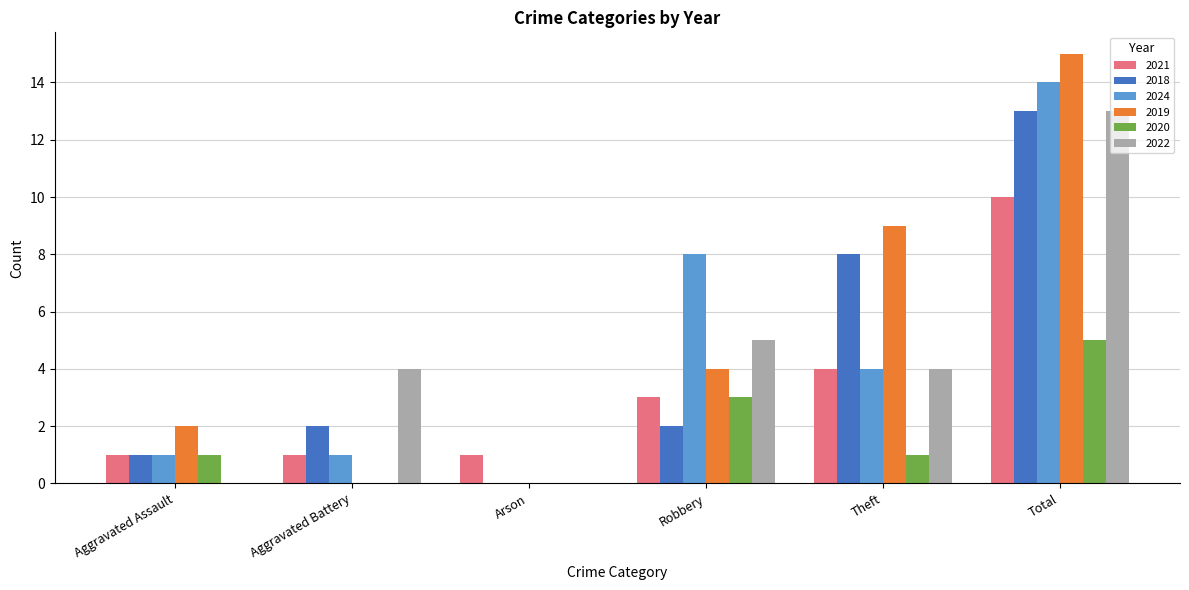

Does the chart contain stacked bars?

No